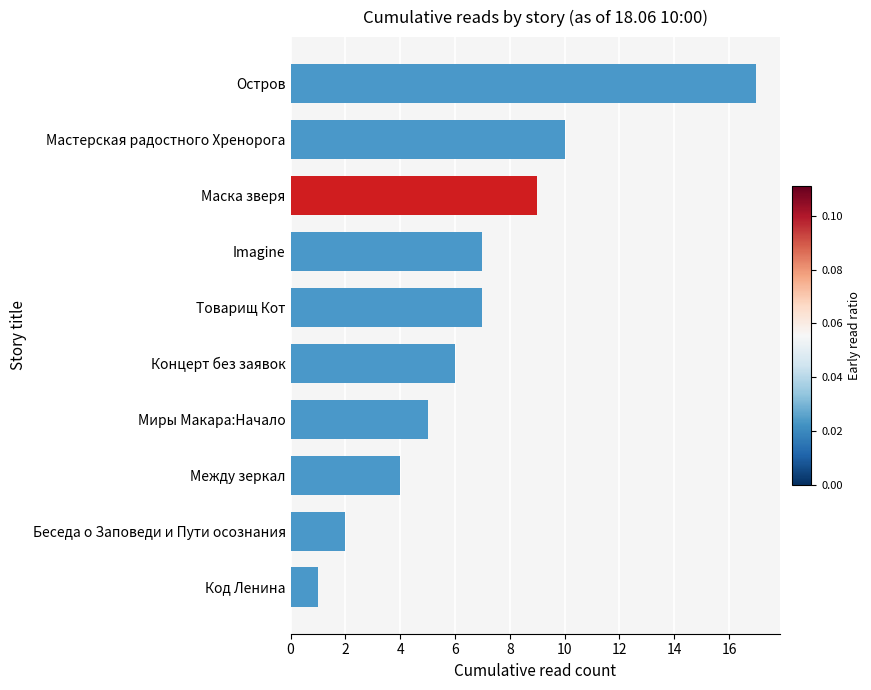

What is the difference between the second highest and minimum values?

9